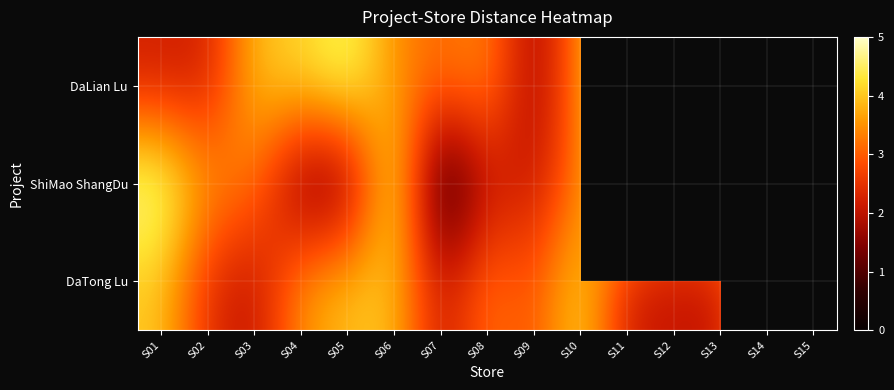

At which label does DaLian Lu reach its minimum?

S09